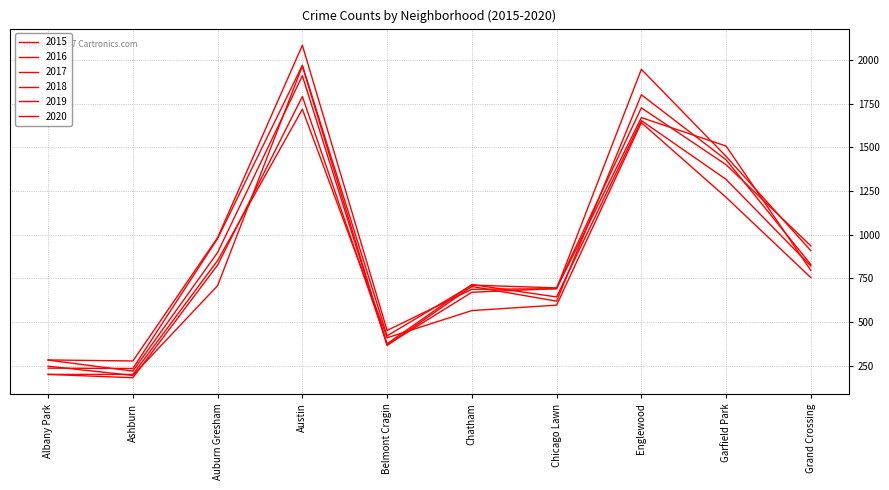

How many lines are shown in the chart?

6